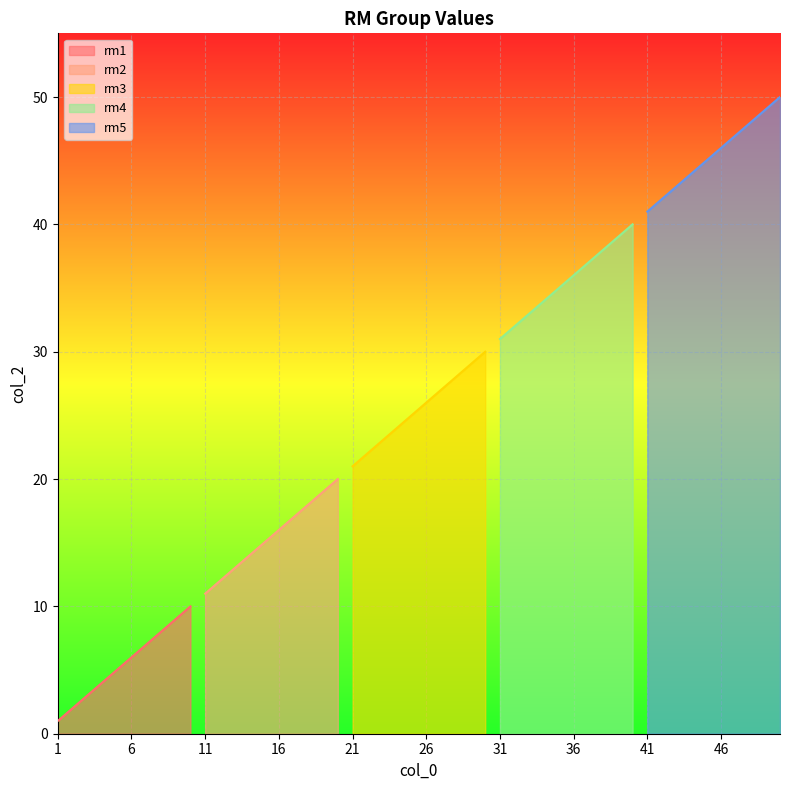

True or false: rm4 and rm3 cross at least once.

False